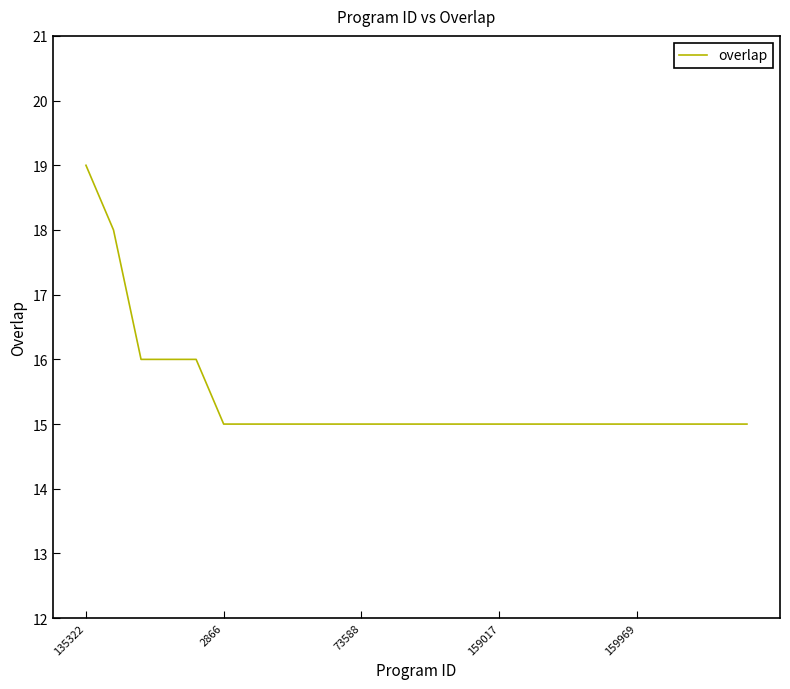

How many lines are shown in the chart?

1